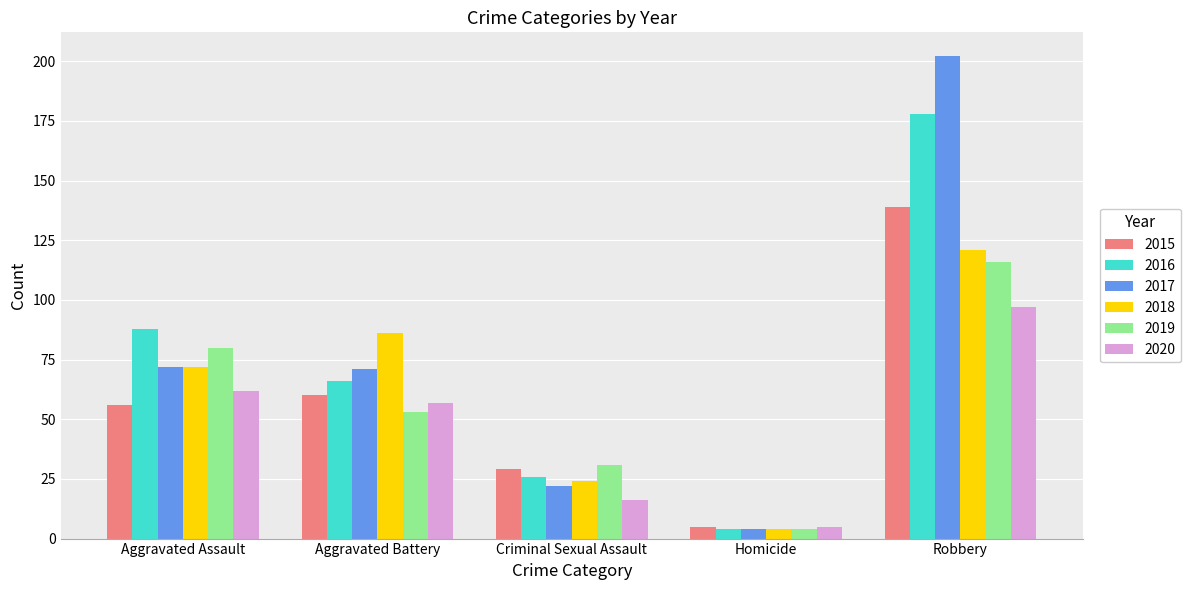

At how many categories does at least one series exceed 66?

3